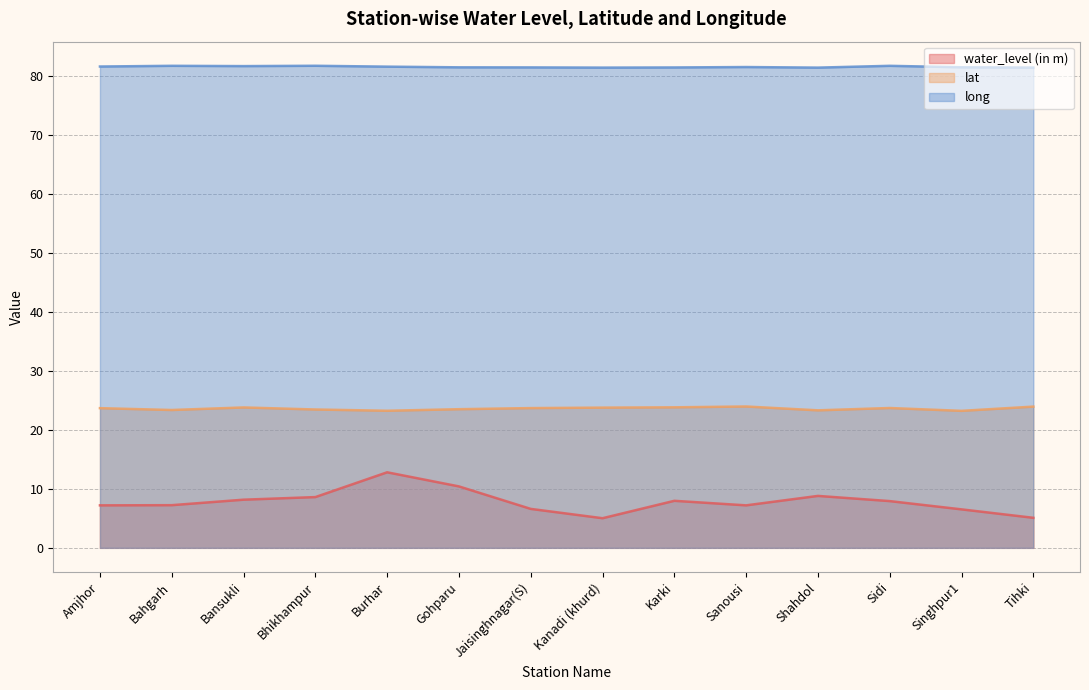

Is it true that water_level (in m) equals 6.5 at Singhpur1?

True